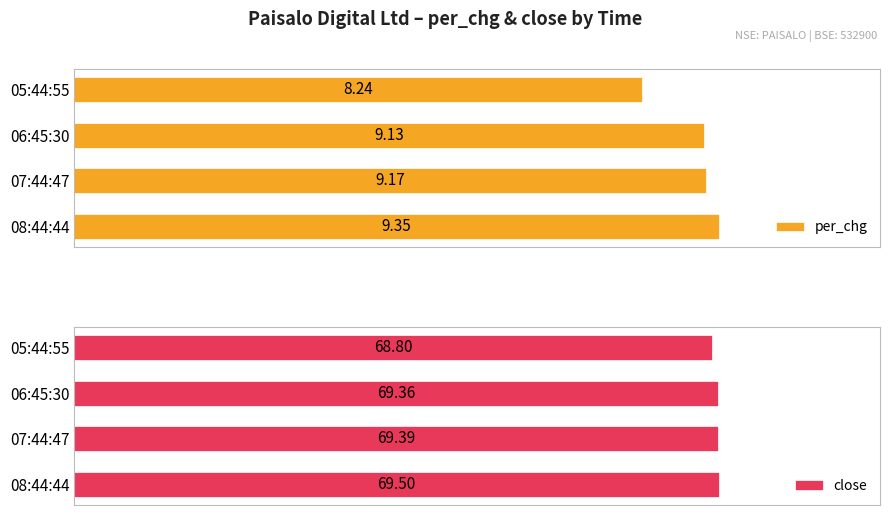

Rank the categories by close value from highest to lowest.

08:44:44, 07:44:47, 06:45:30, 05:44:55